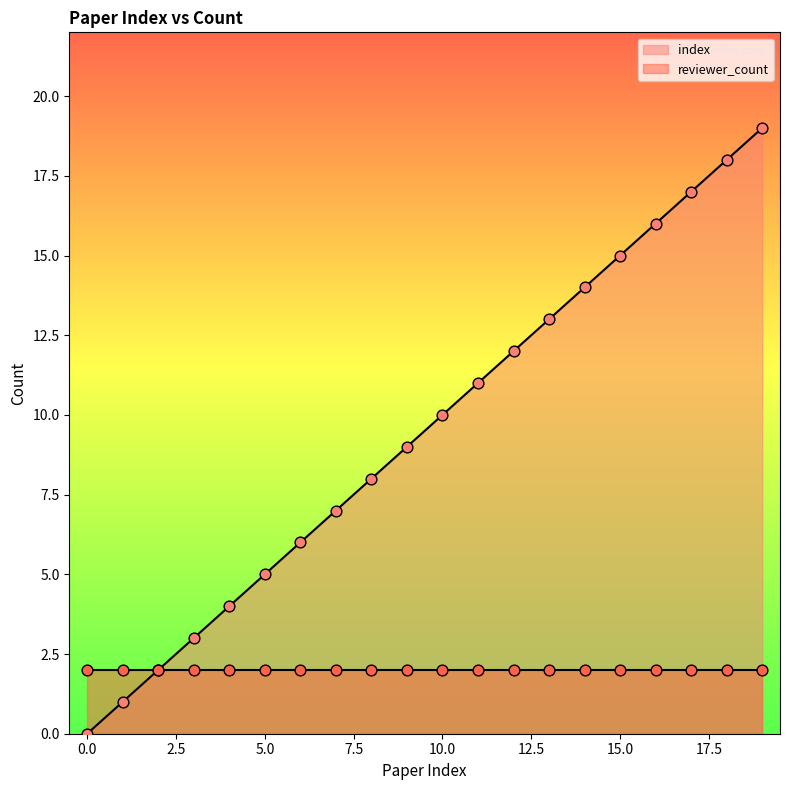

Approximately how many times larger is the value at 9 compared to 12?

0.8